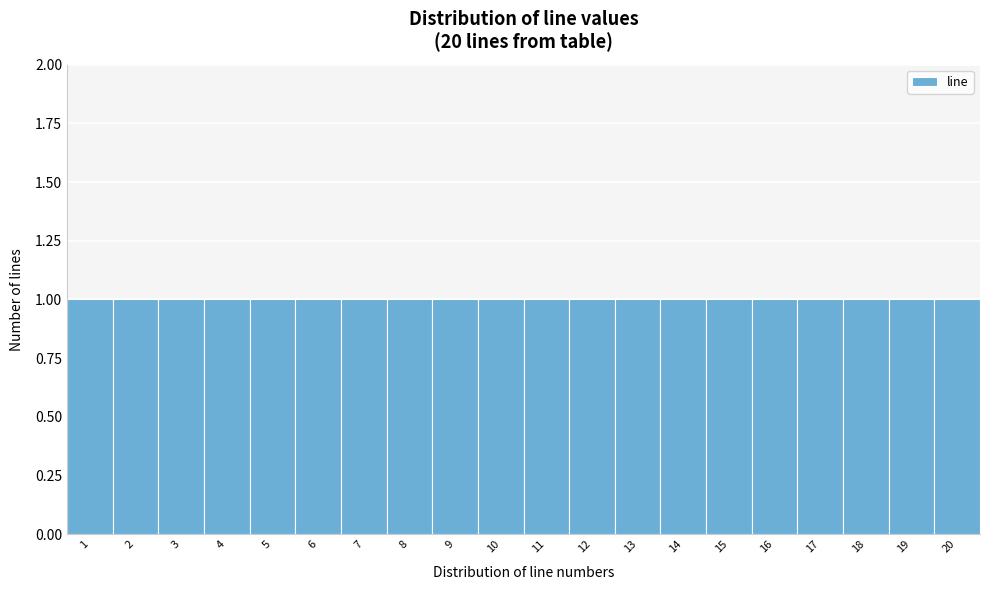

How tall is the bar that spans 8.5 to 9.5 on the x-axis? The values are not printed on the chart, so give them approximately, as read against the axis.

1